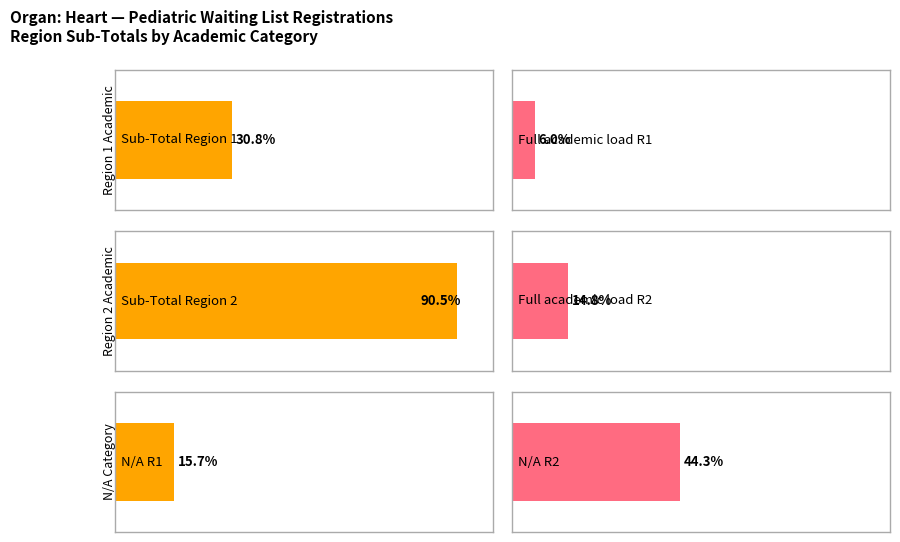

Which series has the largest range (max minus min)?

Sub-Total Region 2